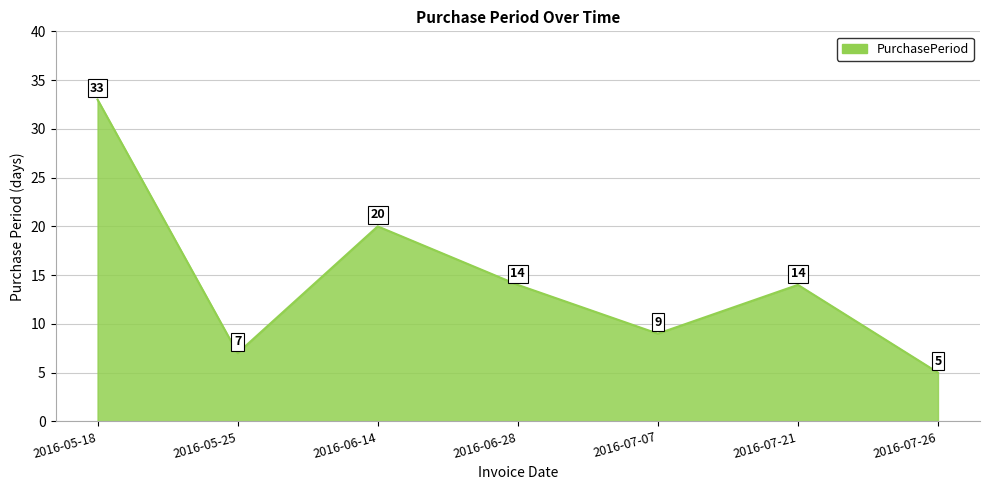

What position from the right is 2016-06-14?

5